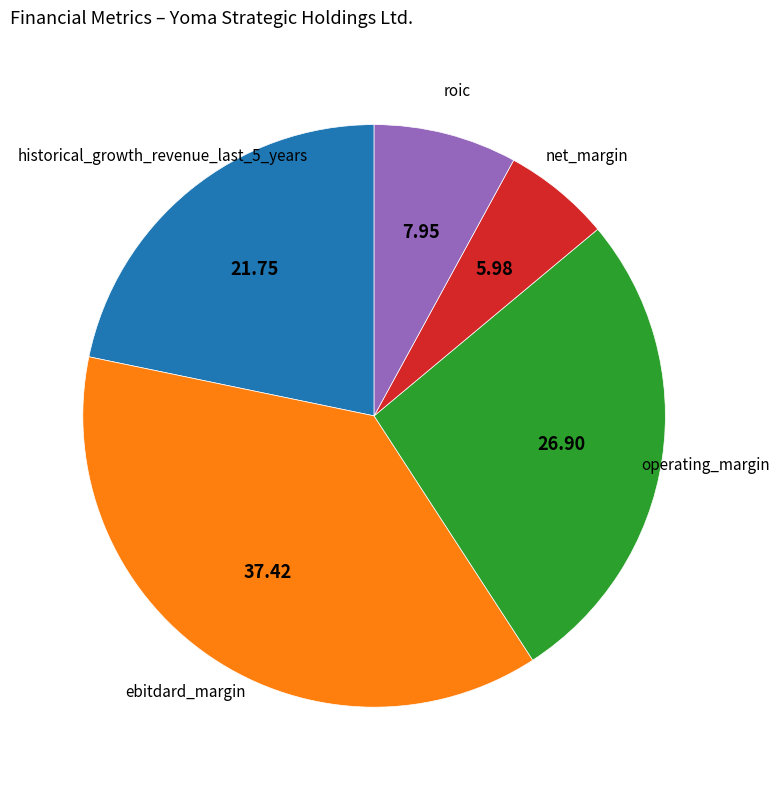

Is there a majority slice in this chart?

No